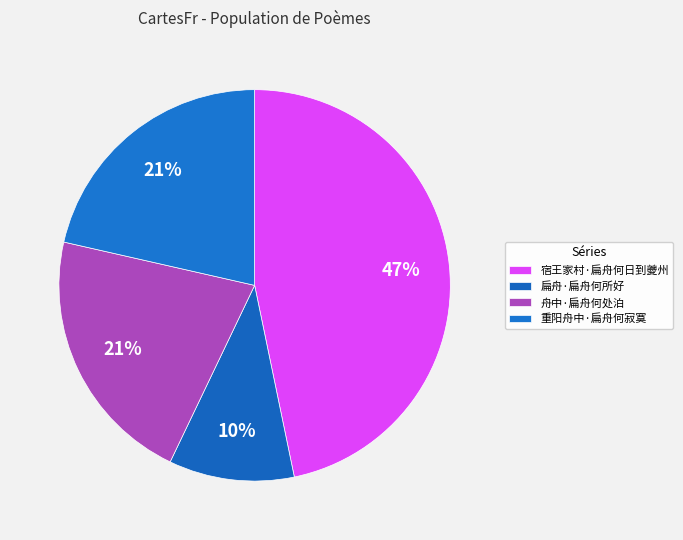

How many segments does this pie chart have?

4